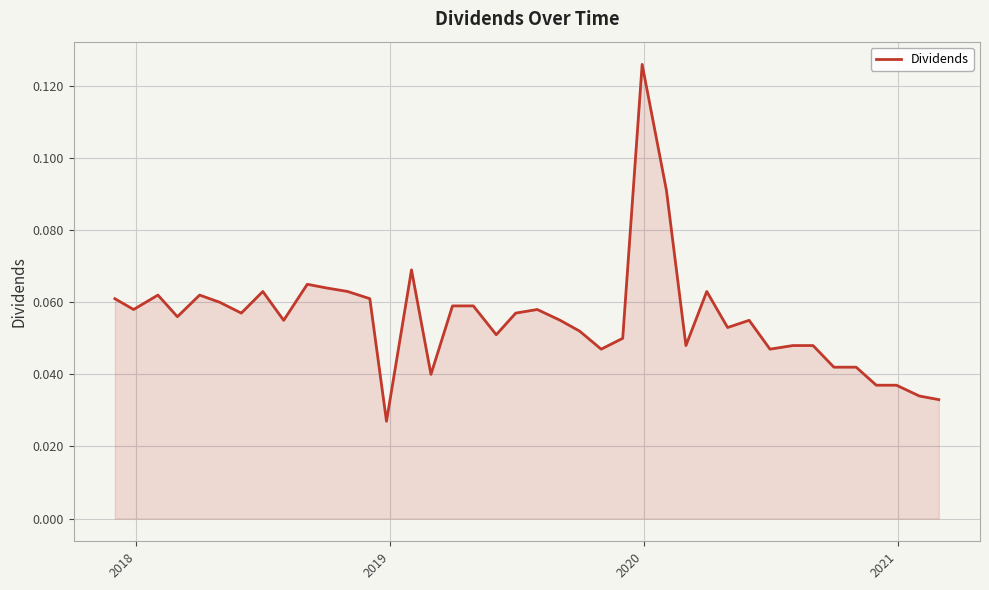

How many lines are shown in the chart?

1